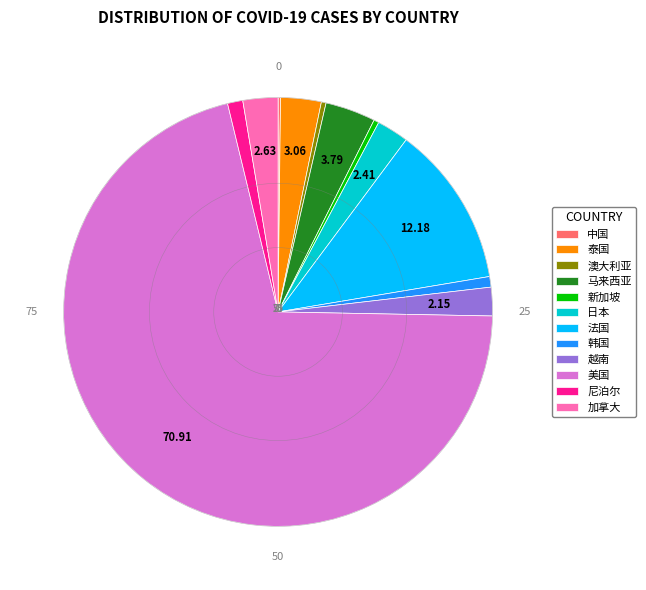

Does any single category account for the majority?

Yes